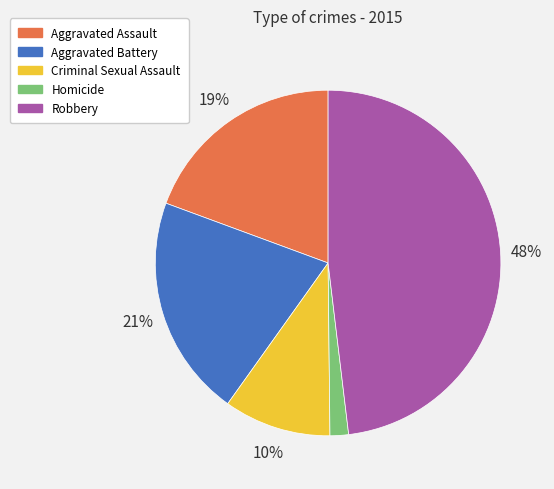

Rank the categories by value from lowest to highest.

Homicide, Criminal Sexual Assault, Aggravated Assault, Aggravated Battery, Robbery